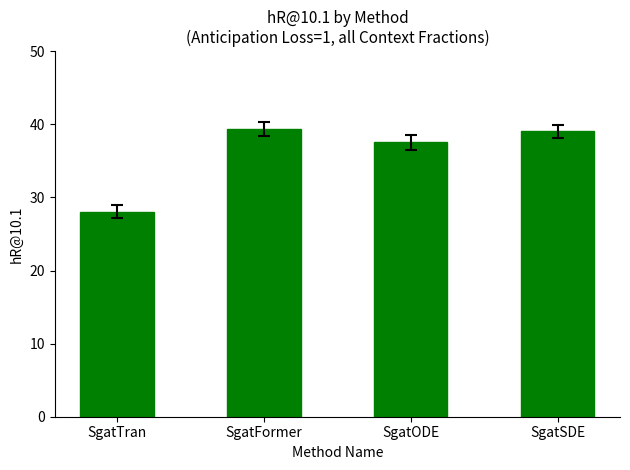

True or false: the data shows 49.5 at SgatTran.

False